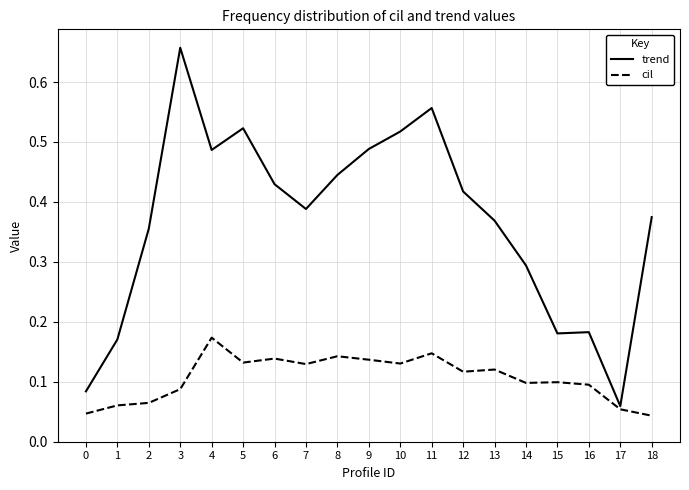

Does the chart display data point markers on the line(s)?

No